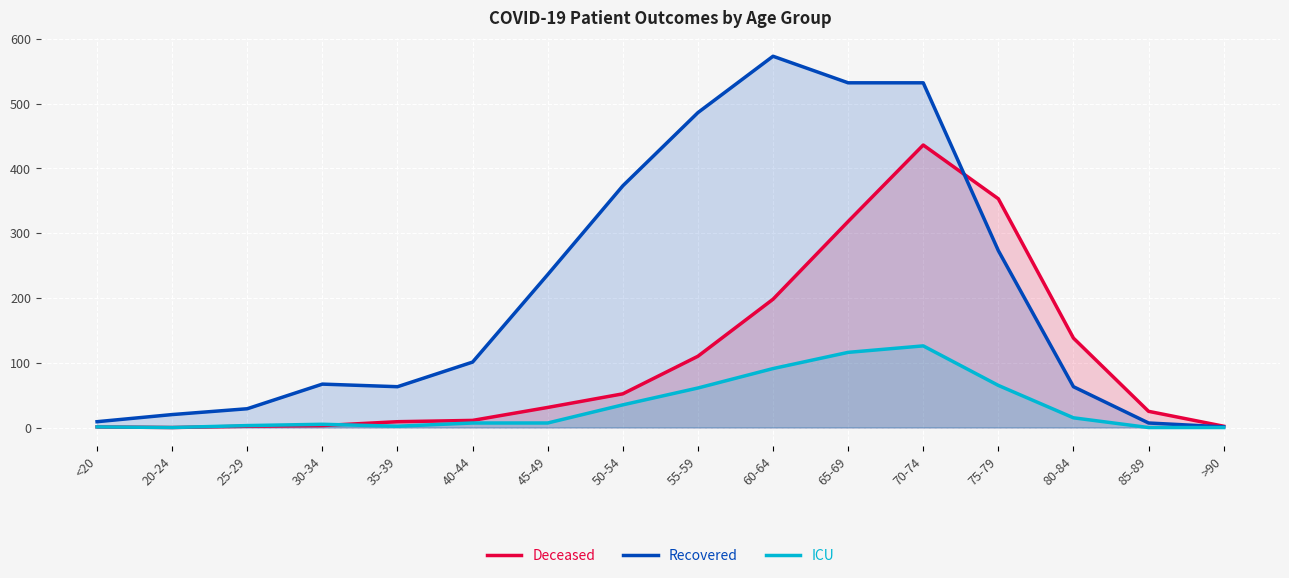

List the series in order of their overall mean, lowest first.

ICU, Deceased, Recovered